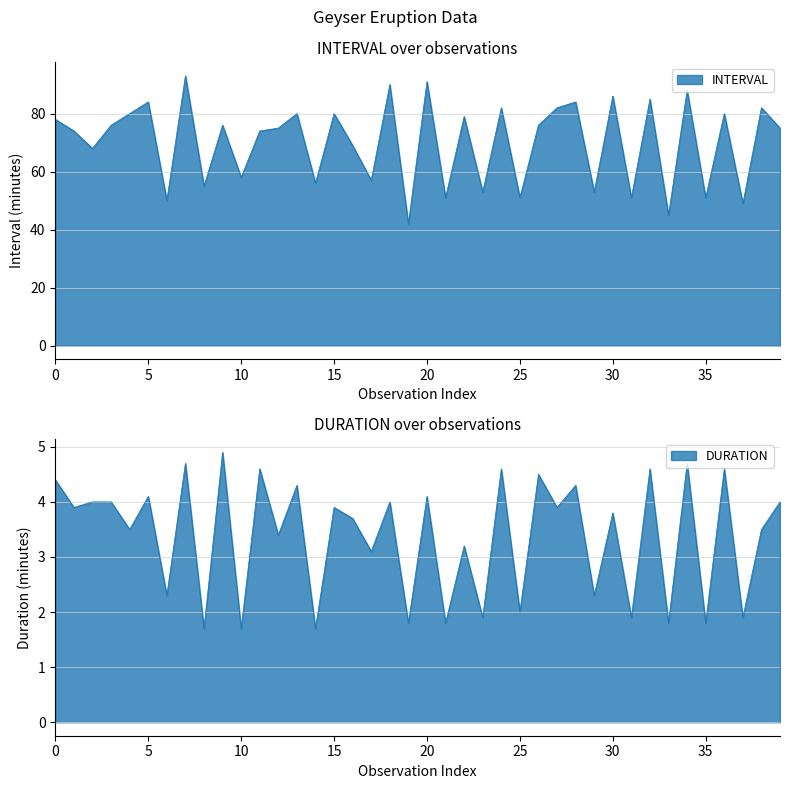

Which series has the largest total across all categories?

INTERVAL